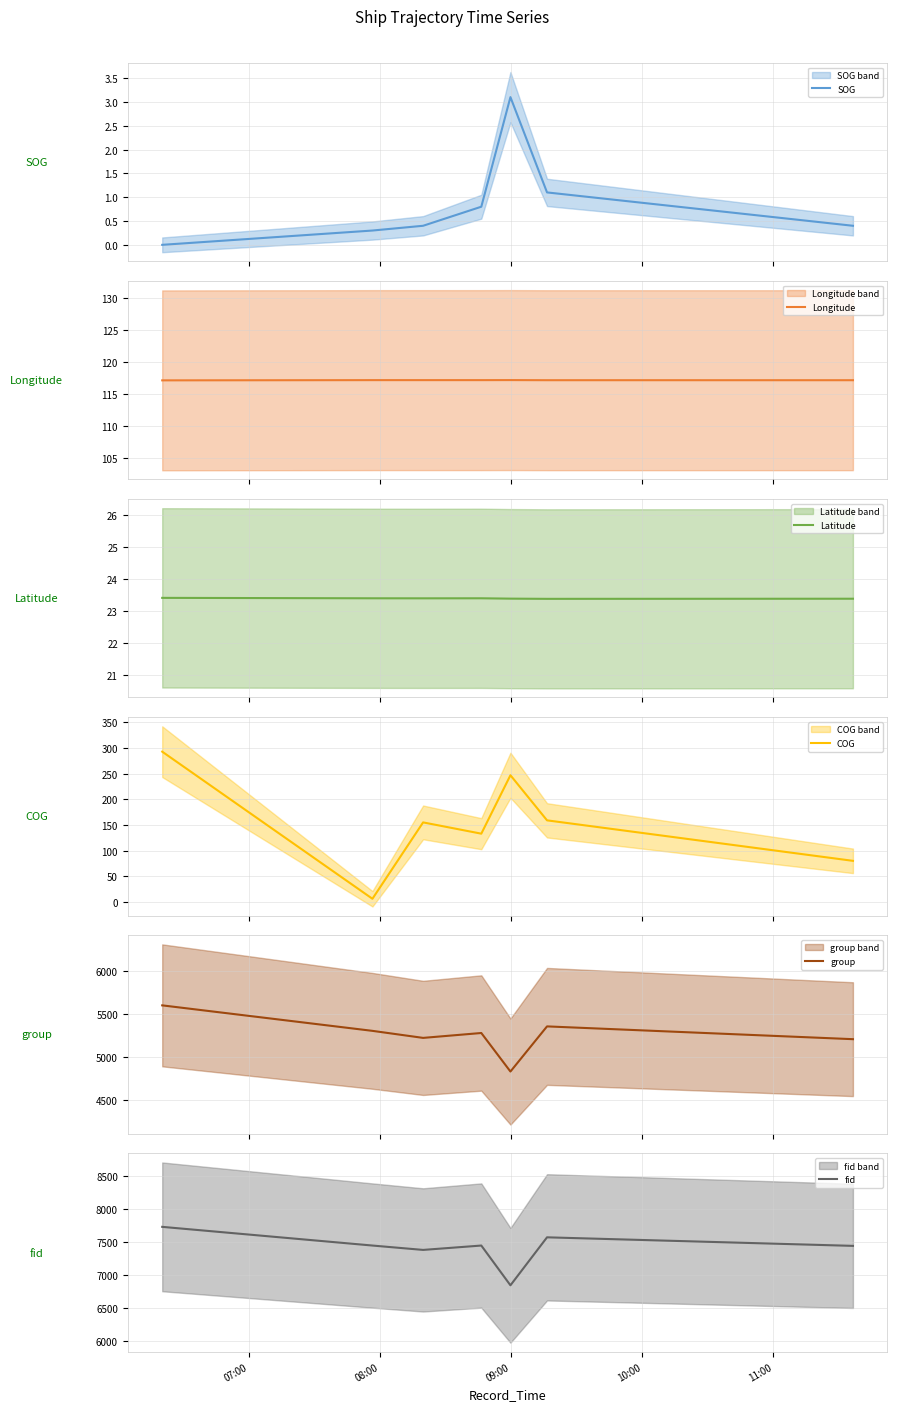

After their last crossing, which series has the higher values: Longitude or COG?

Longitude